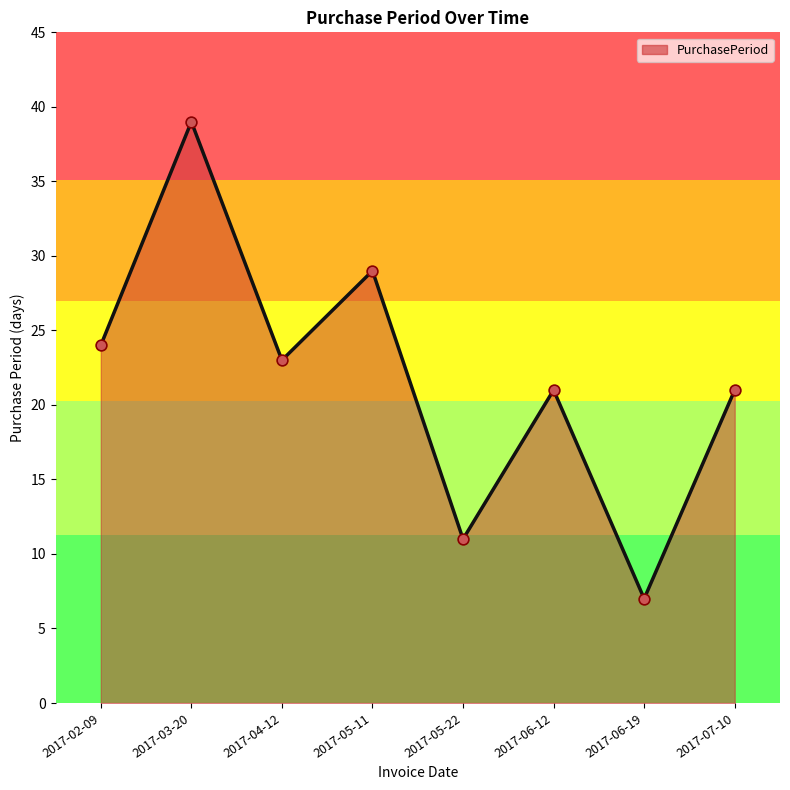

What is the change in value from 2017-04-12 to 2017-06-12?

-2